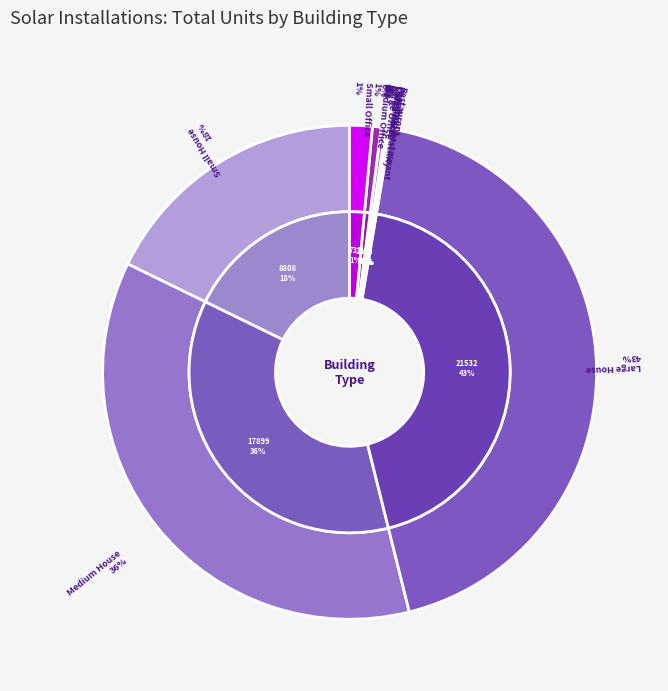

The Large House slice represents 43% of the pie. True or false?

True